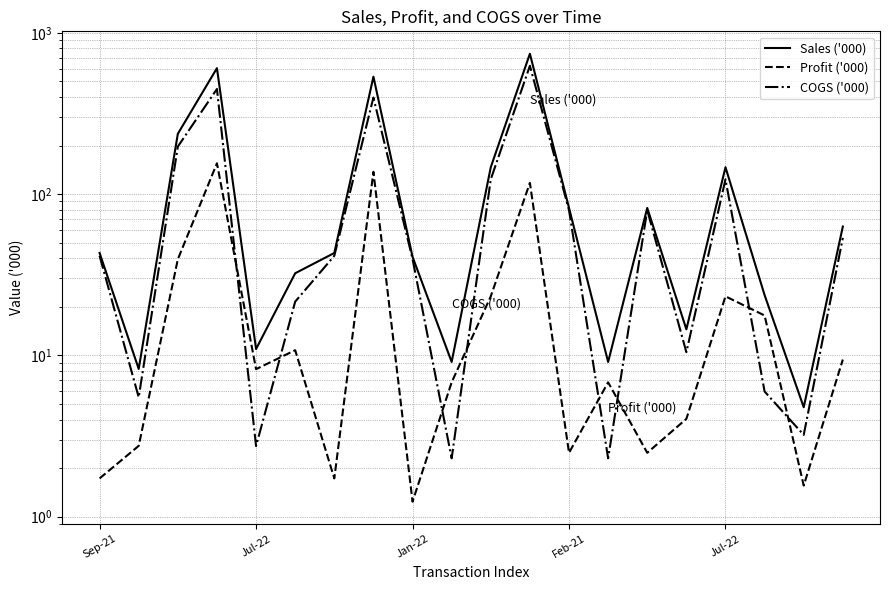

Which category has the lowest value in the COGS ('000) series?

9